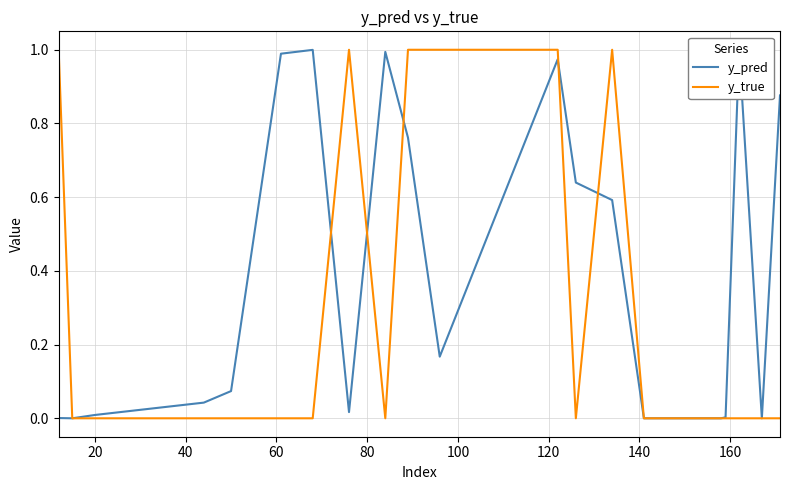

Rank the series by their average value, from highest to lowest.

y_pred, y_true